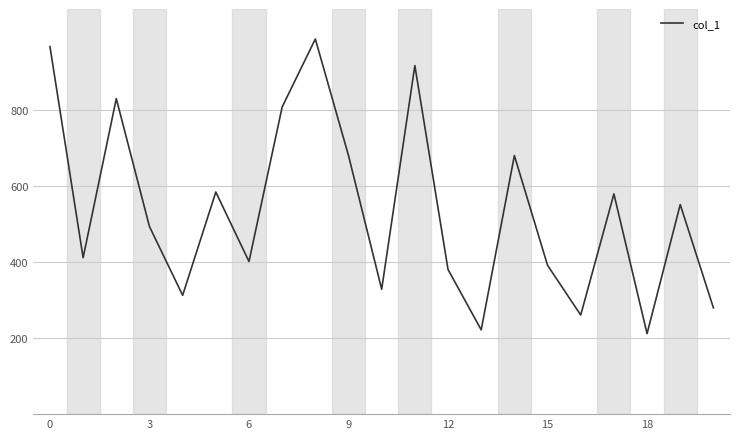

Is this an area chart (filled region under the line)?

No